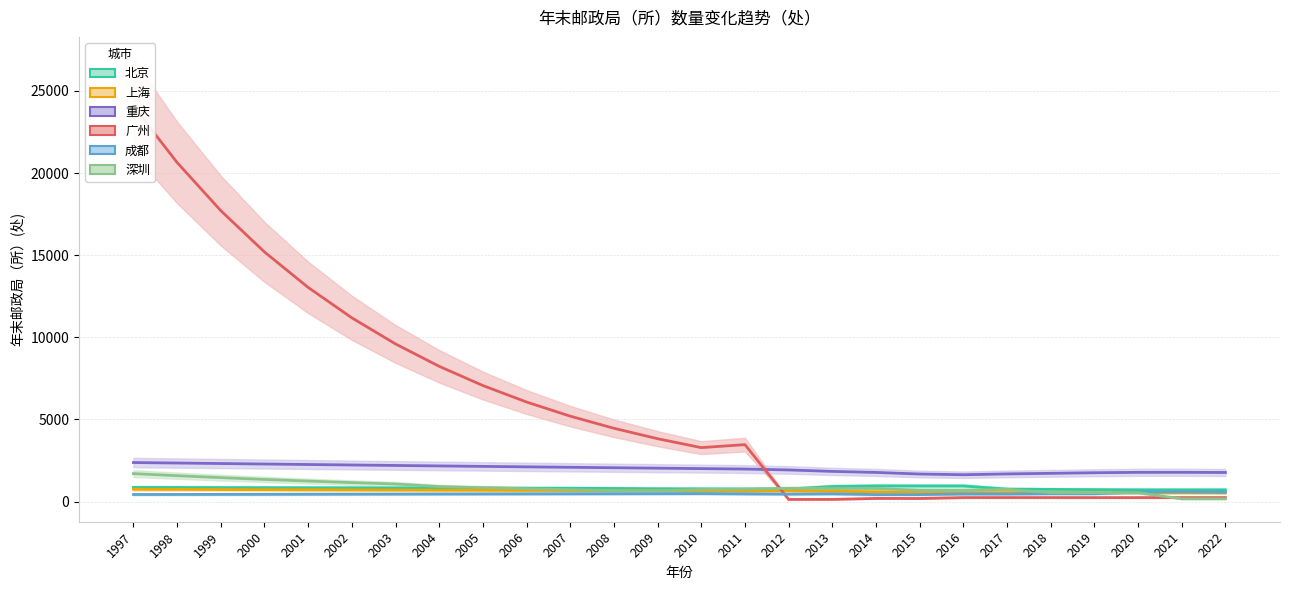

At which category is the sum across all series the highest?

1997